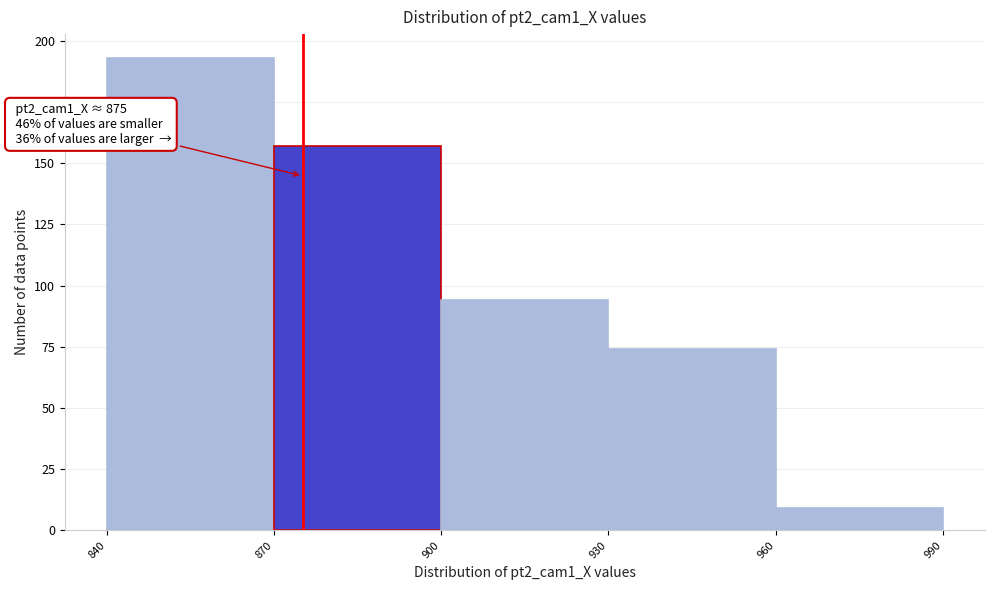

Which range on the x-axis has the tallest bar?

840 to 870